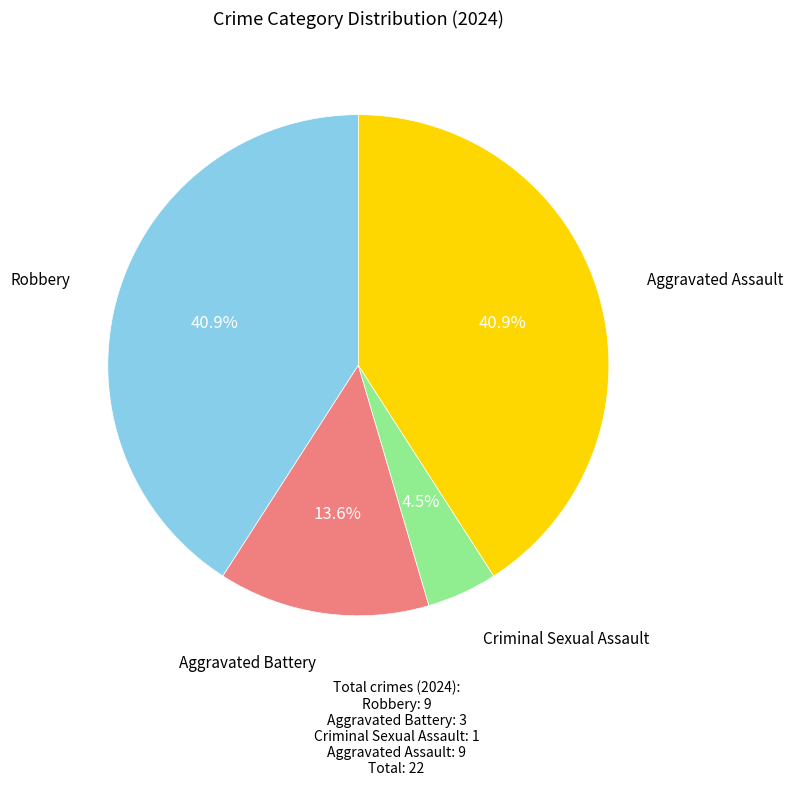

Is there a majority slice in this chart?

No